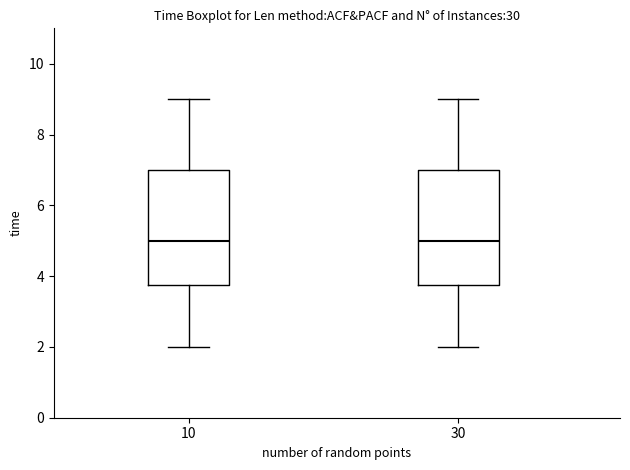

Reading left to right, read every box against the y-axis: the position of its median line, the range the box covers, and the ends of its whiskers. The values are not printed on the chart, so give them approximately, as read against the axis.

10: median 5.0, box 3.8 to 7.0, whiskers 2.0 to 9.0
30: median 5.0, box 3.8 to 7.0, whiskers 2.0 to 9.0